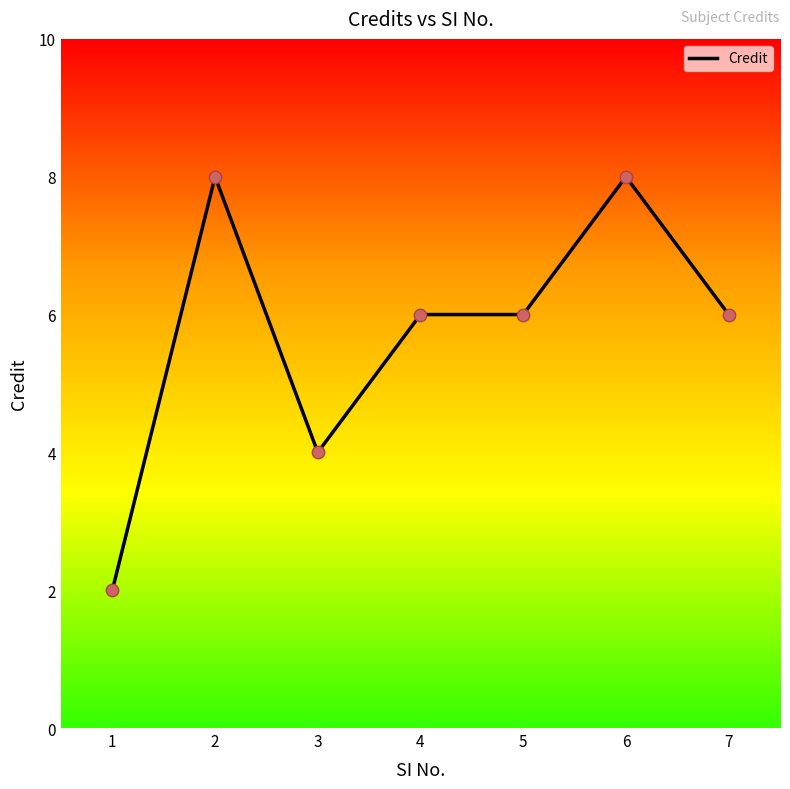

What is the change in value from 2 to 4?

-2